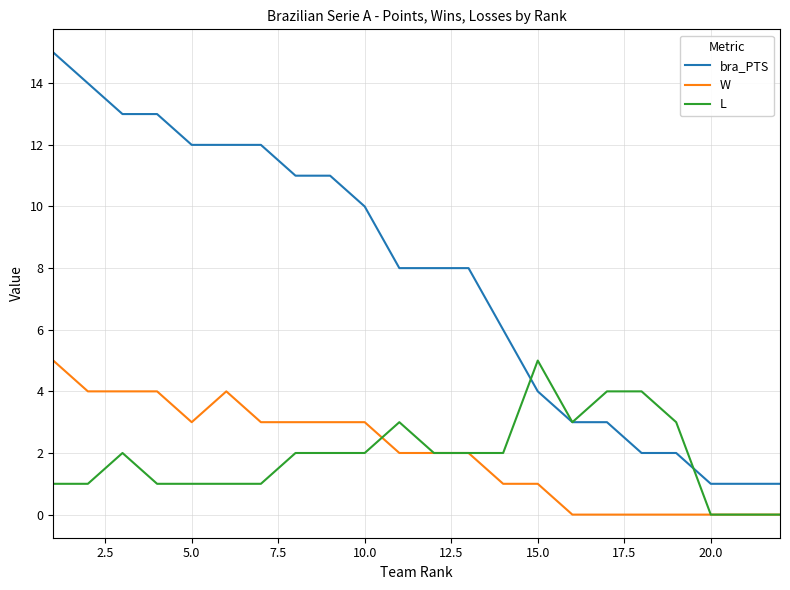

Which series has the largest total across all categories?

bra_PTS